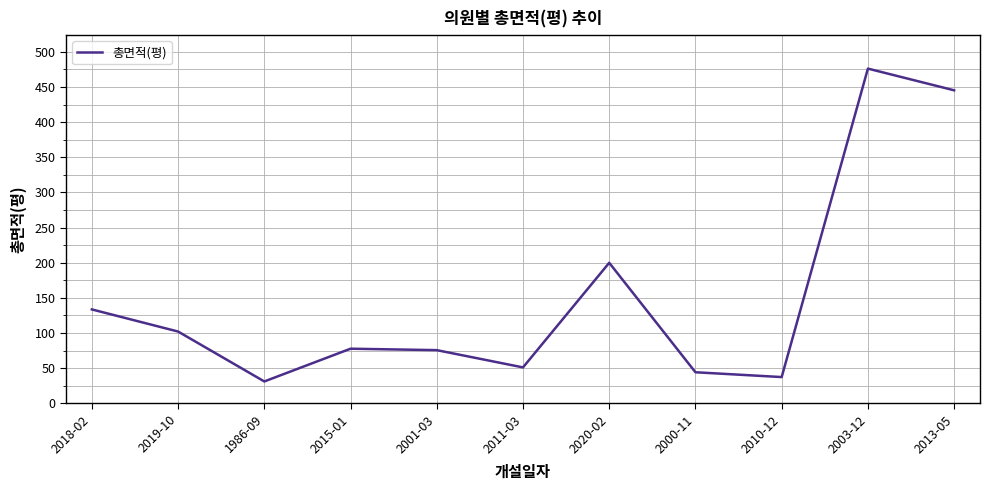

What is the maximum value shown in the chart?

476.1